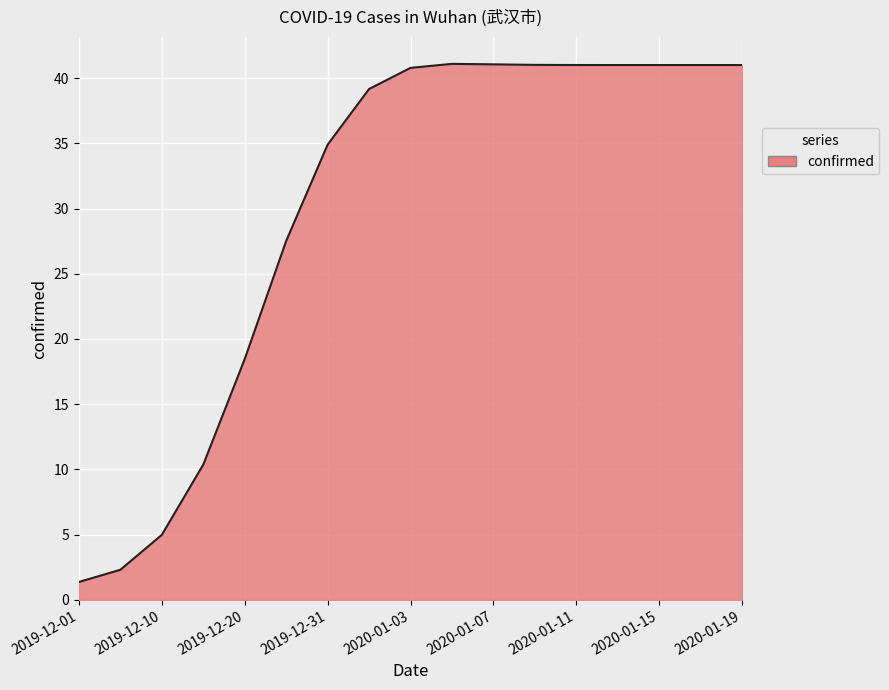

What is the greatest value displayed?

41.1